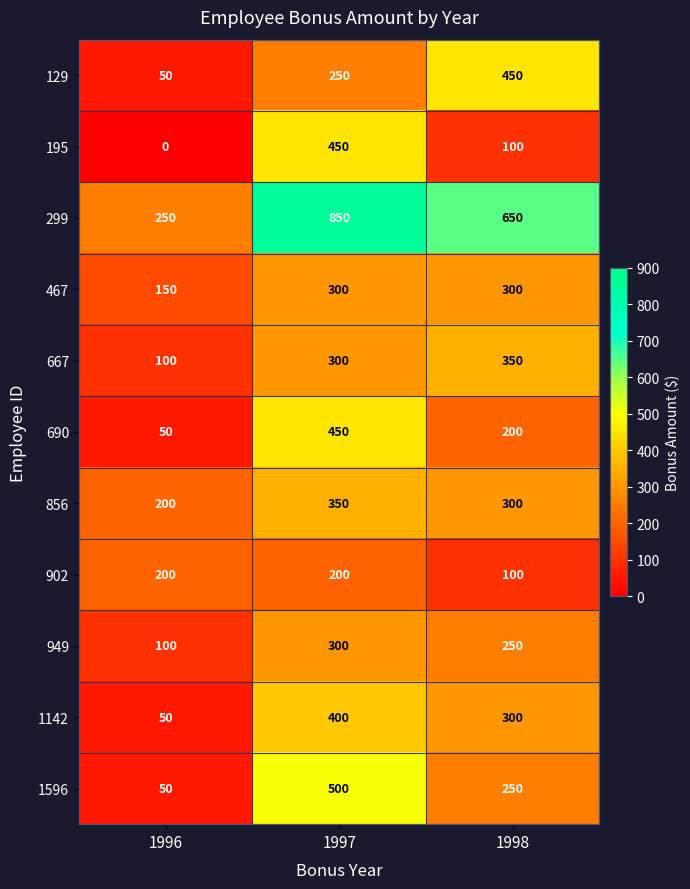

How many data points does each series have?

3